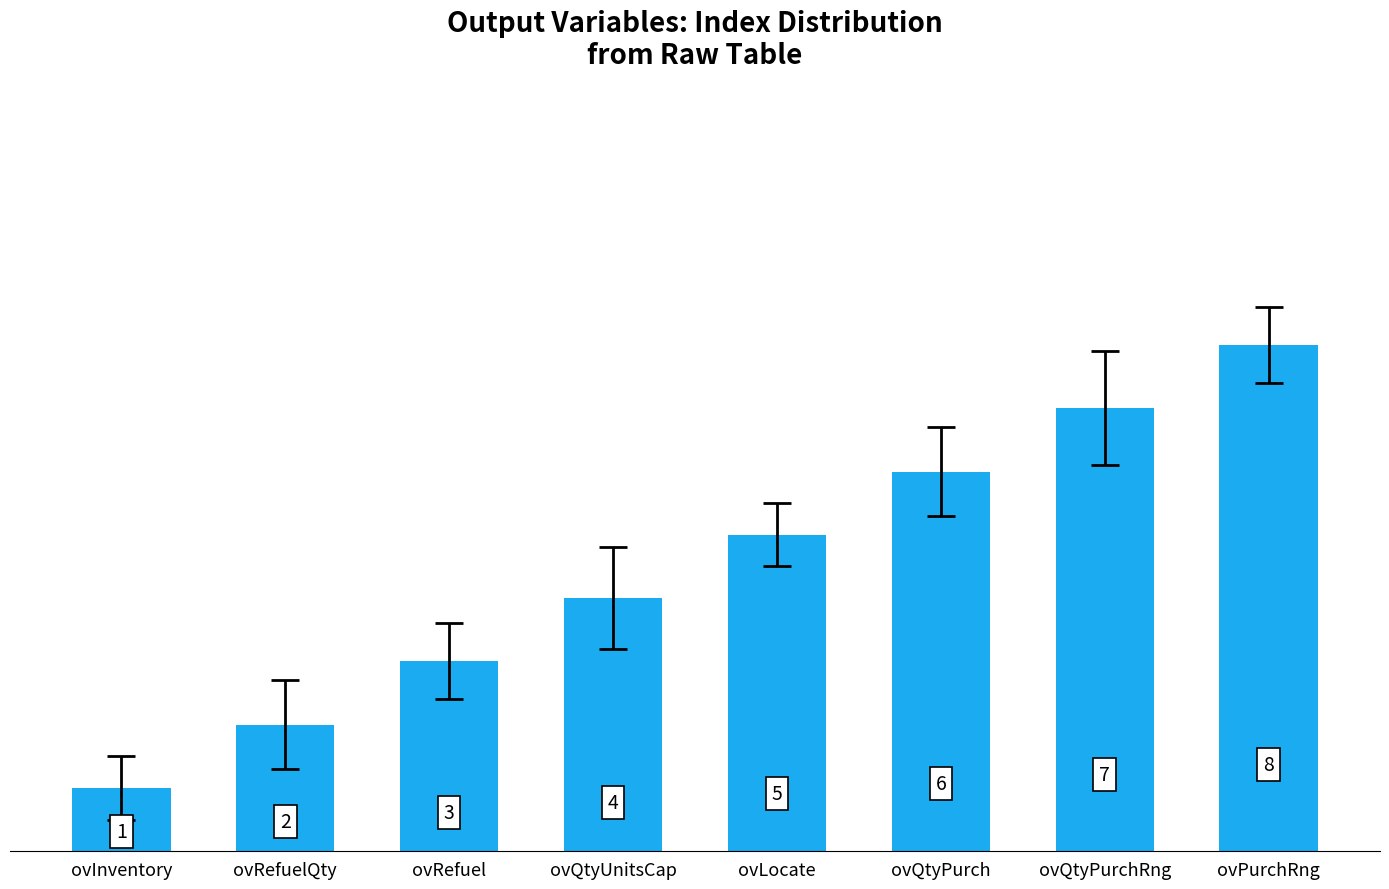

What is the difference between the maximum and minimum values?

7